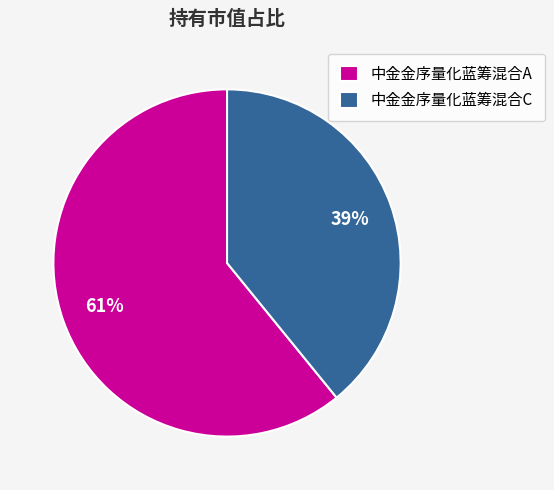

Combined, do 中金金序量化蓝筹混合C and 中金金序量化蓝筹混合A account for over 50%?

Yes